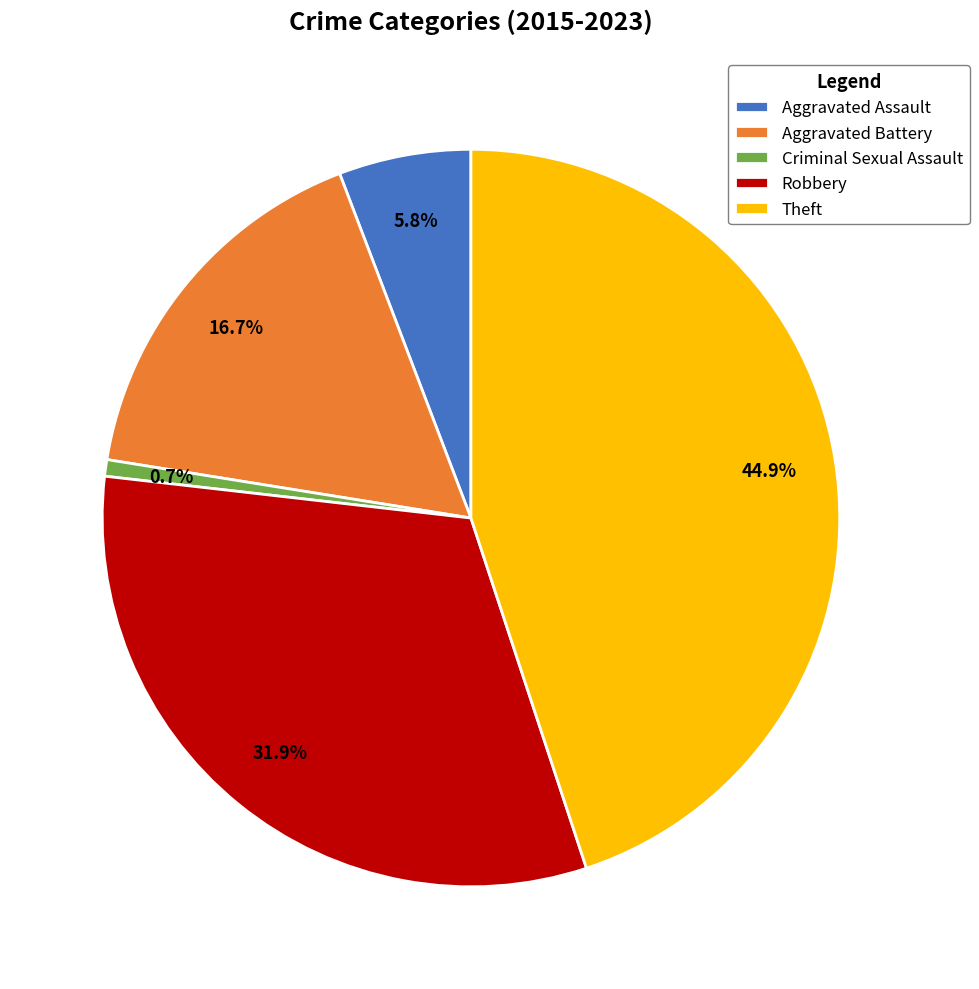

To the nearest percent, what is the combined percentage of Criminal Sexual Assault and Robbery?

33%